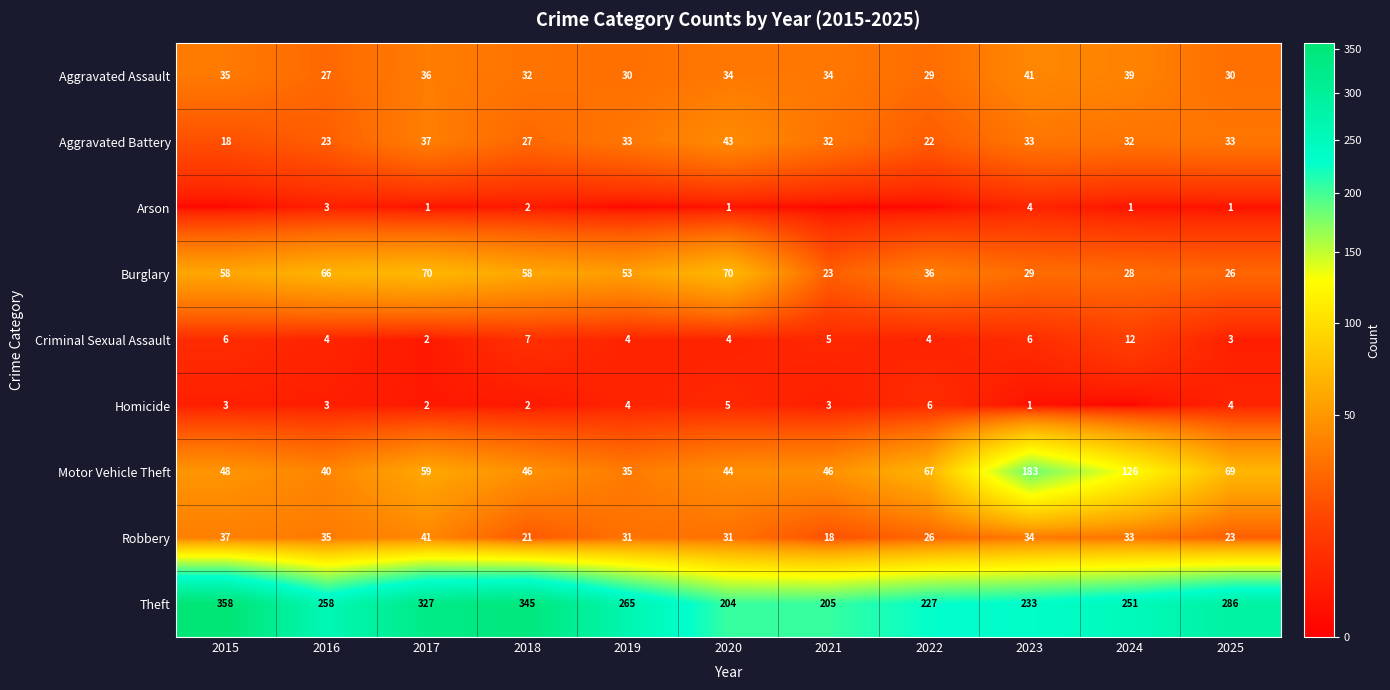

What is the maximum value for Motor Vehicle Theft?

183